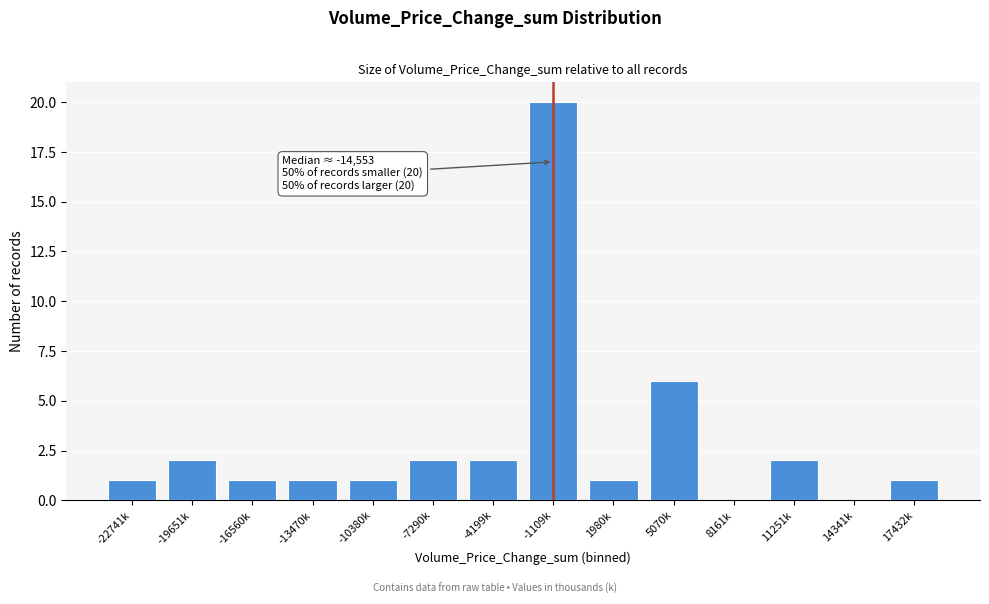

Reading left to right, list all the values displayed in this chart.

-22741k=1	-19651k=2	-16560k=1	-13470k=1	-10380k=1	-7290k=2	-4199k=2	-1109k=20	1980k=1	5070k=6	8161k=0	11251k=2	14341k=0	17432k=1